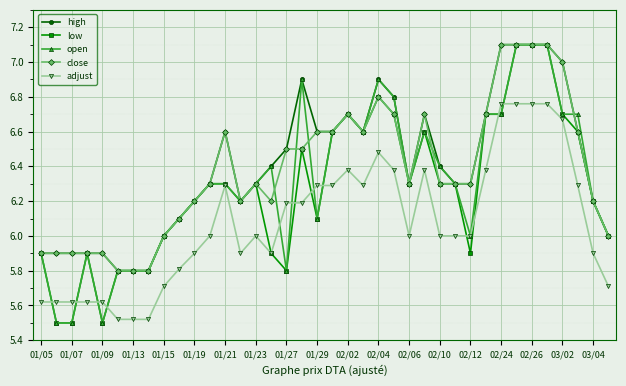

What is the average value of the low series?

6.3